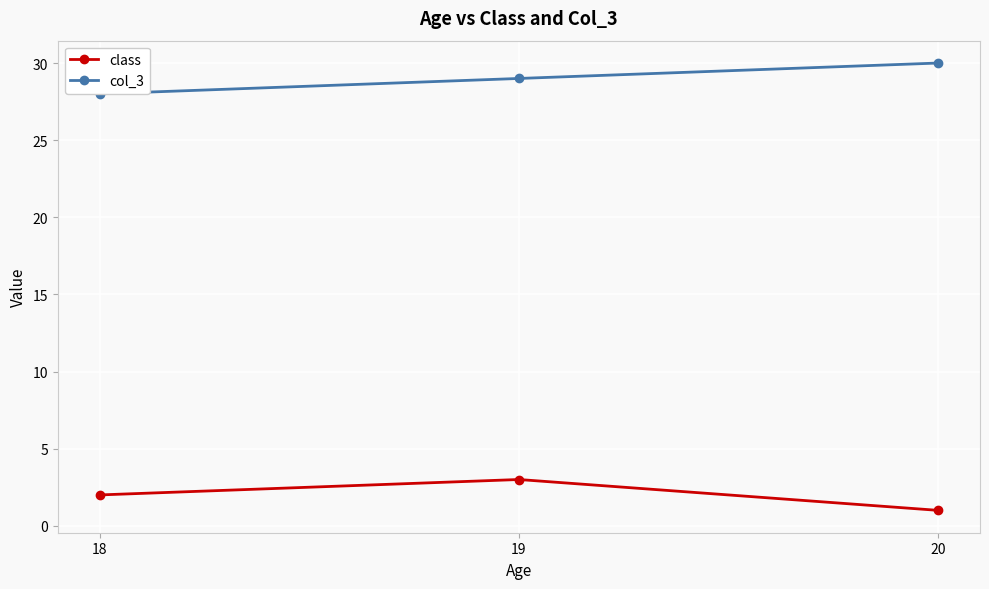

At which label is class closest to 2?

18